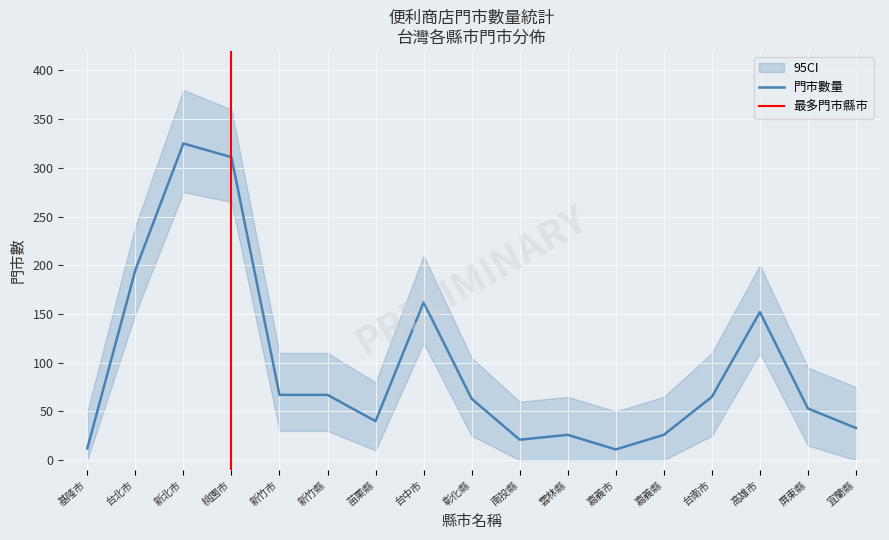

What is the label of the 10th point from the left?

南投縣